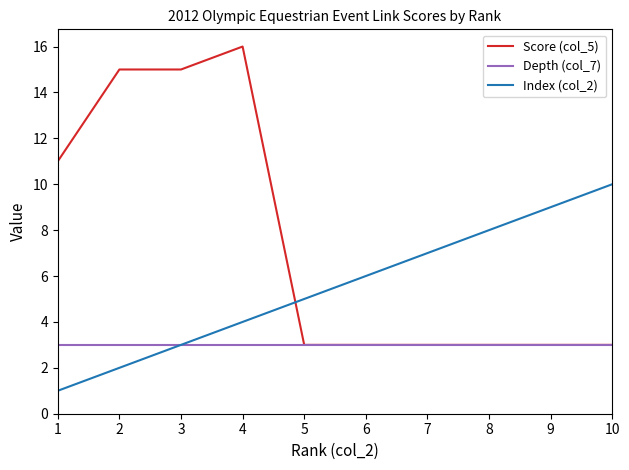

What is the total value across all series at 8?

14